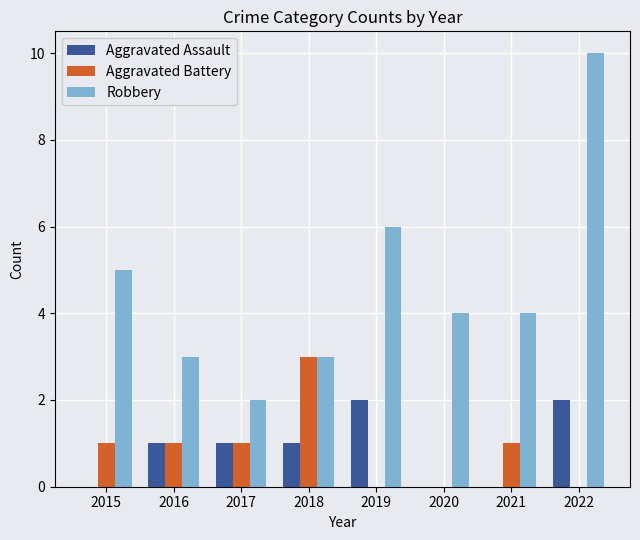

How many distinct data groups are displayed?

3